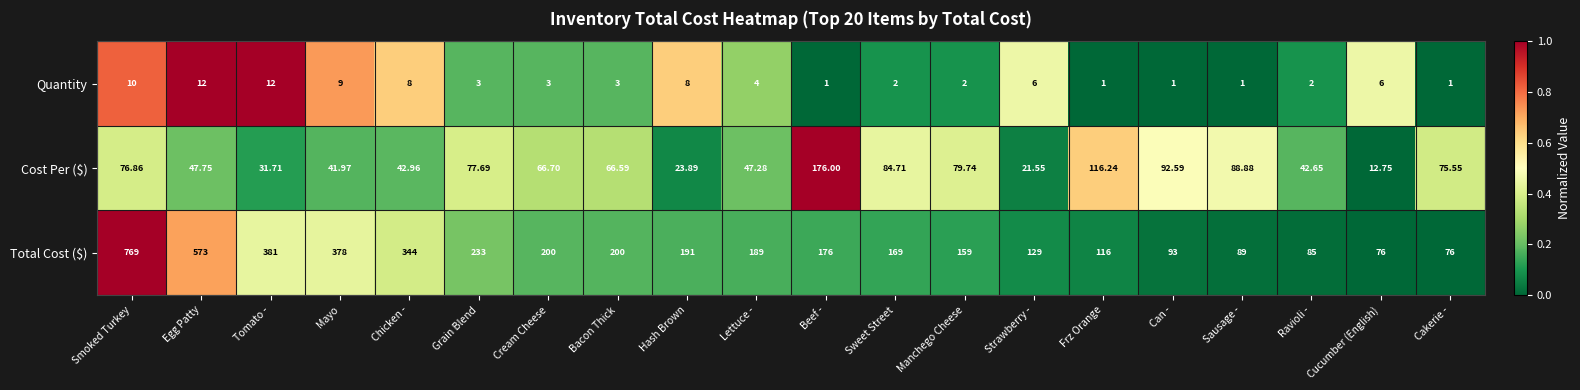

Which category has the highest value across all series?

Smoked Turkey